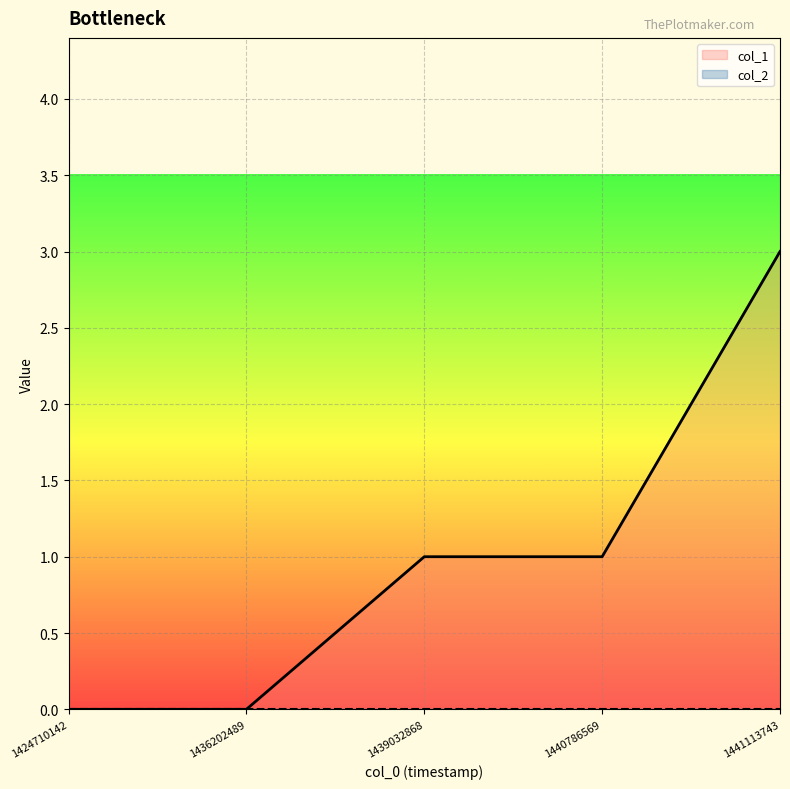

Is it true that the value at 1440786569 is 1?

False